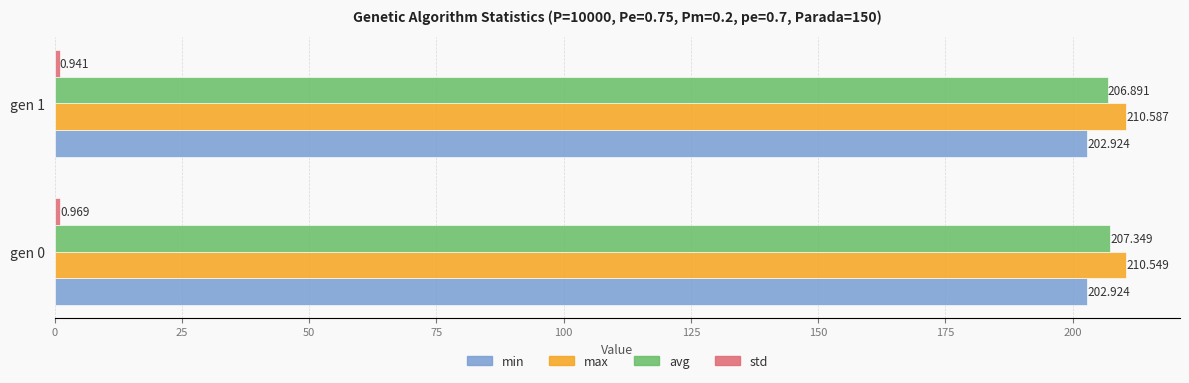

Which series has the largest total across all categories?

max